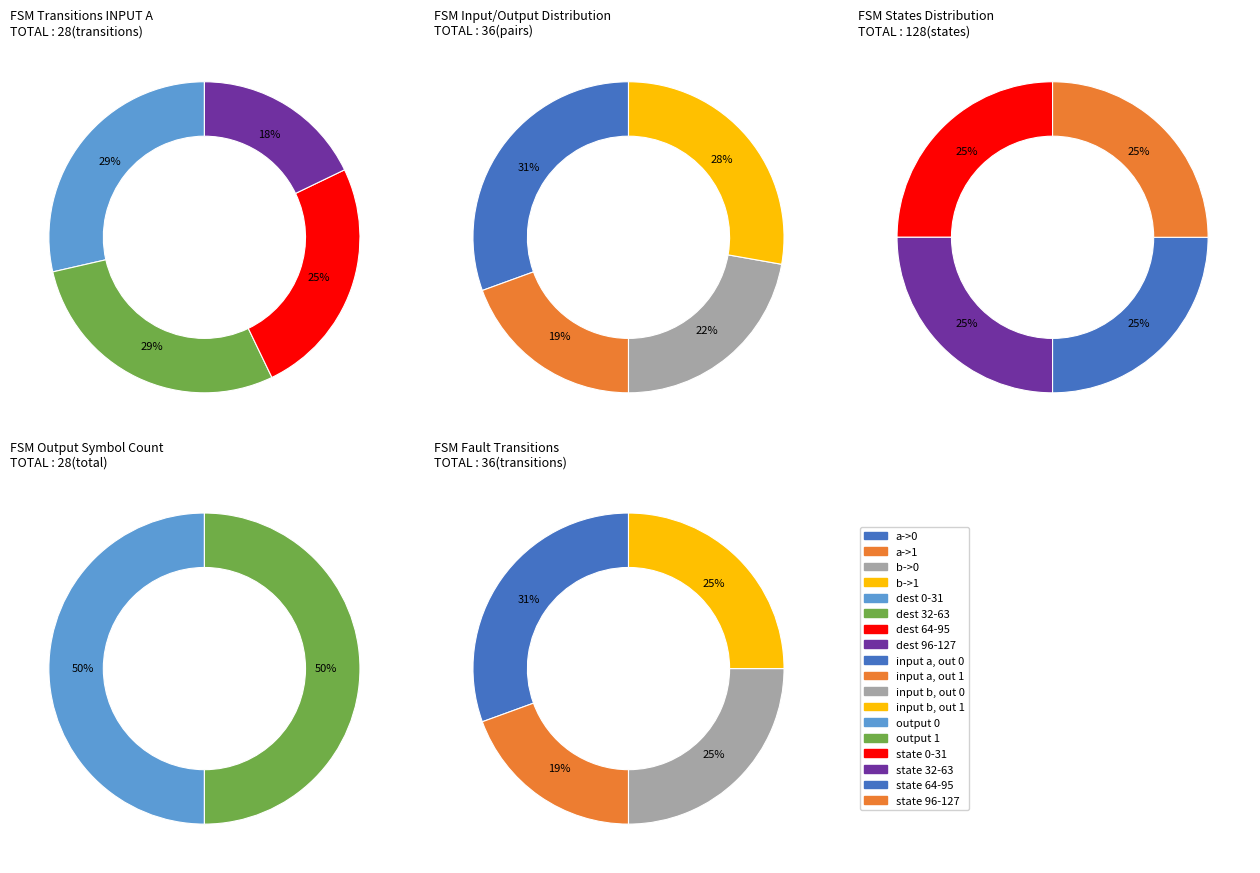

How many slices are in this pie chart?

18